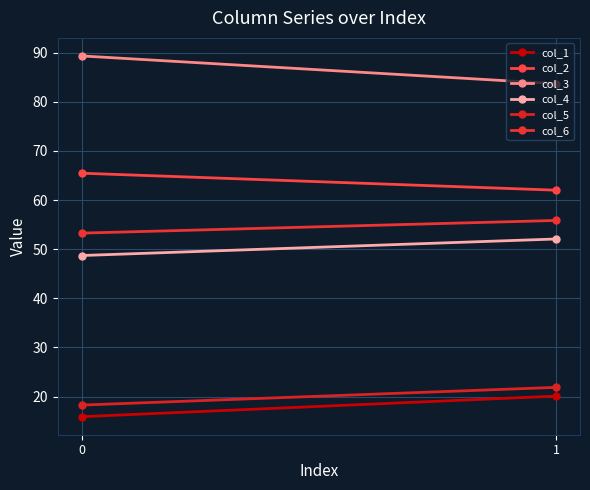

Between 0 and 1, which series saw the biggest shift?

col_3